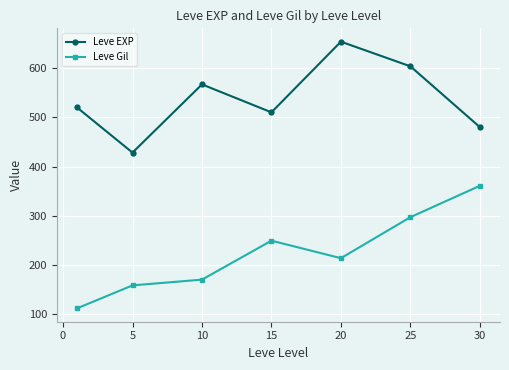

What is the value of the Leve Gil point at the 4th from the left?

249.7